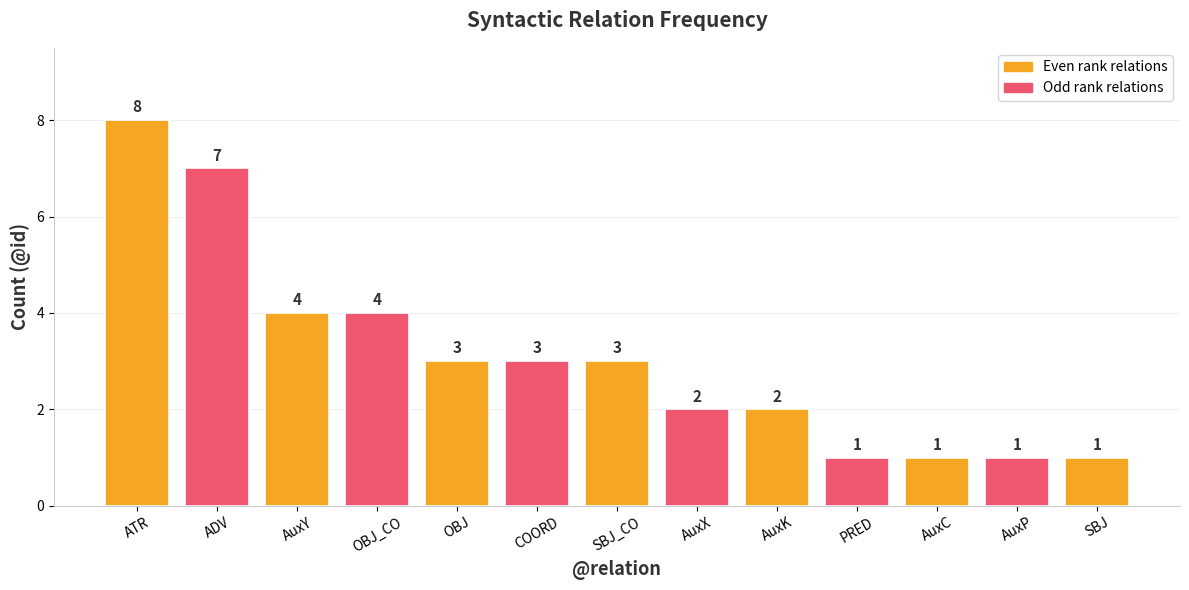

Are the bars horizontal?

No